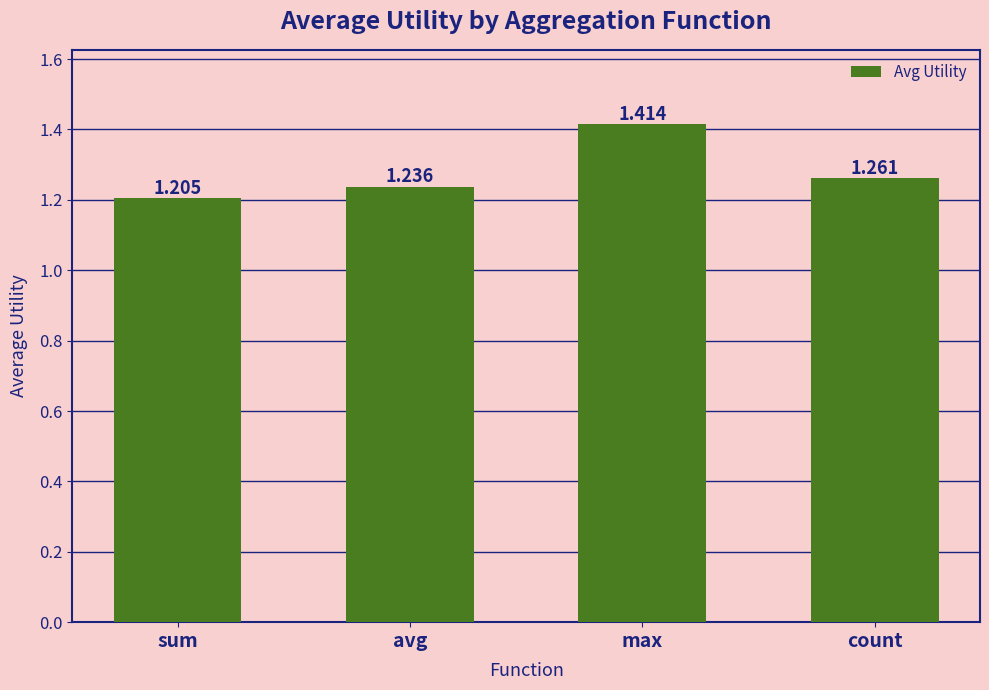

What is the label of the 1st bar from the right?

count